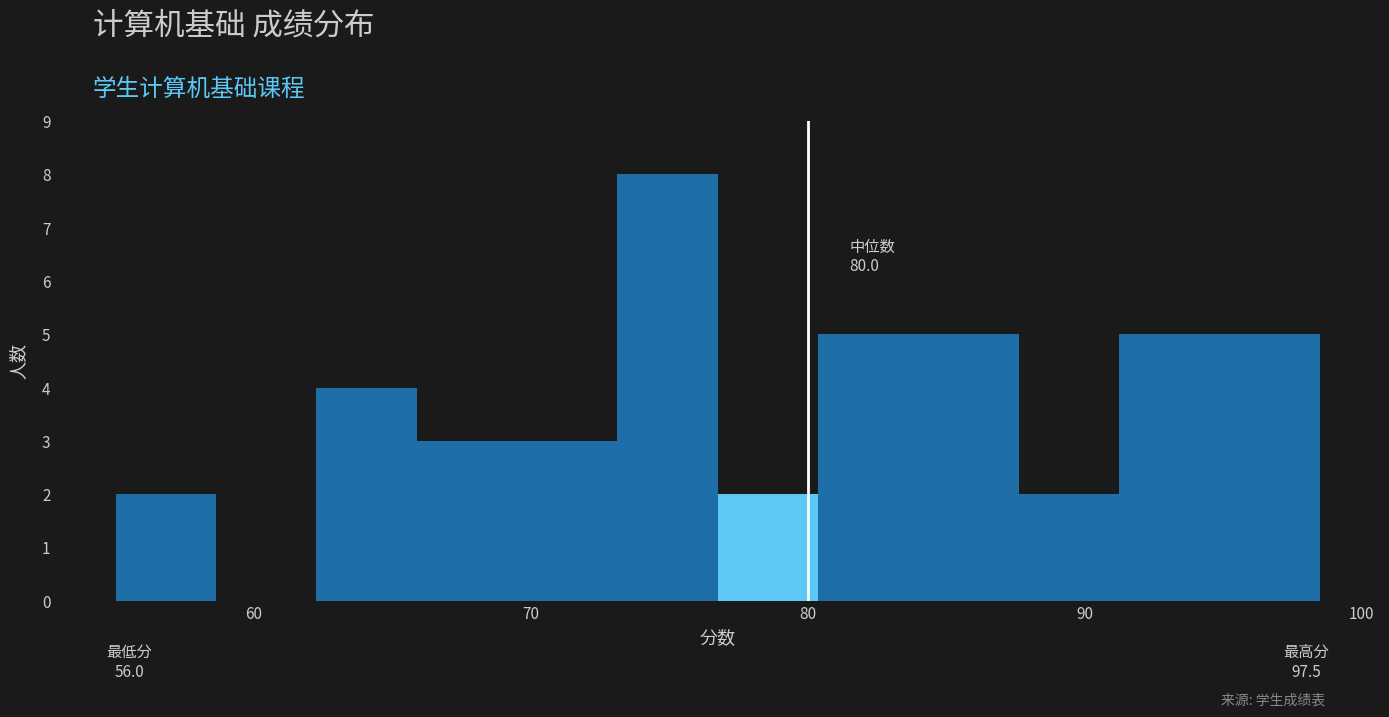

Read against the x-axis, roughly where is the centre of the tallest bar?

75